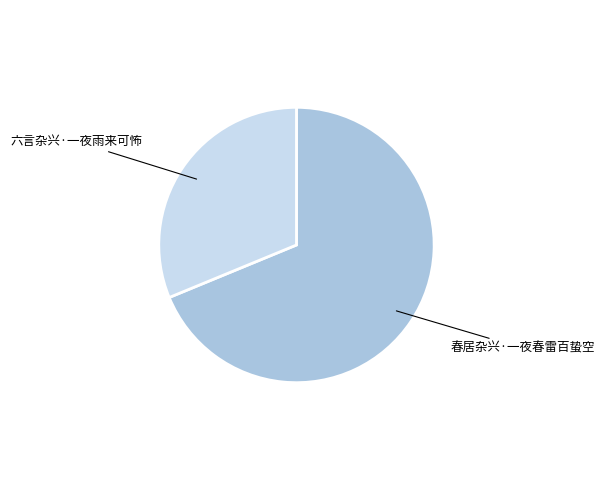

Is there a majority slice in this chart?

Yes